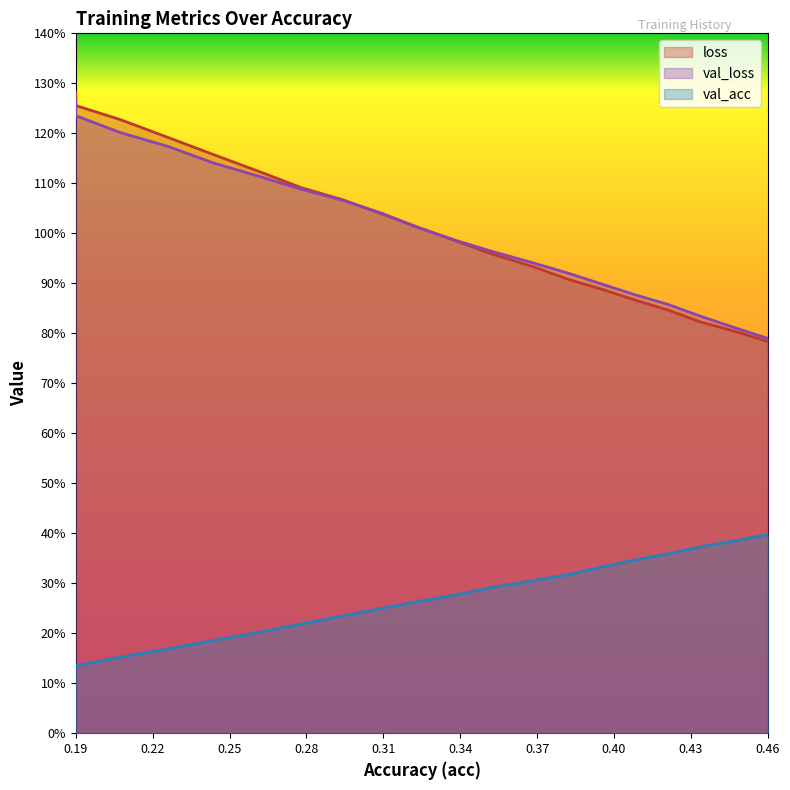

Does the chart have visible grid lines?

No